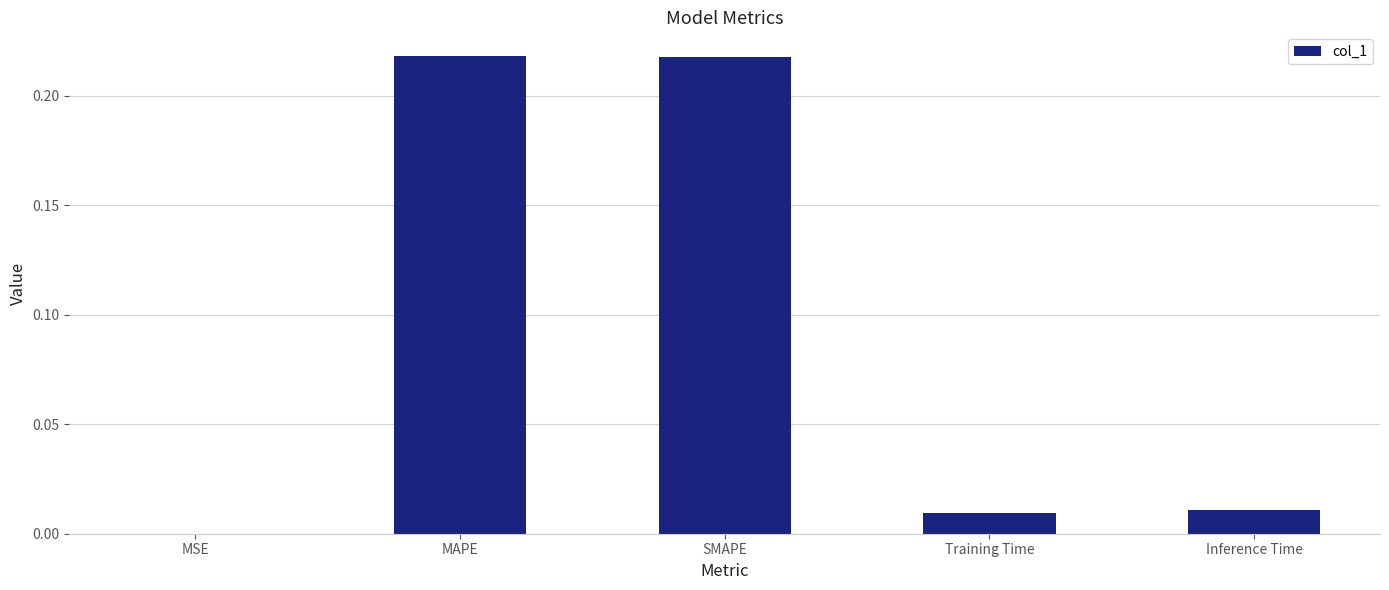

Between MAPE and Inference Time, which is larger?

MAPE